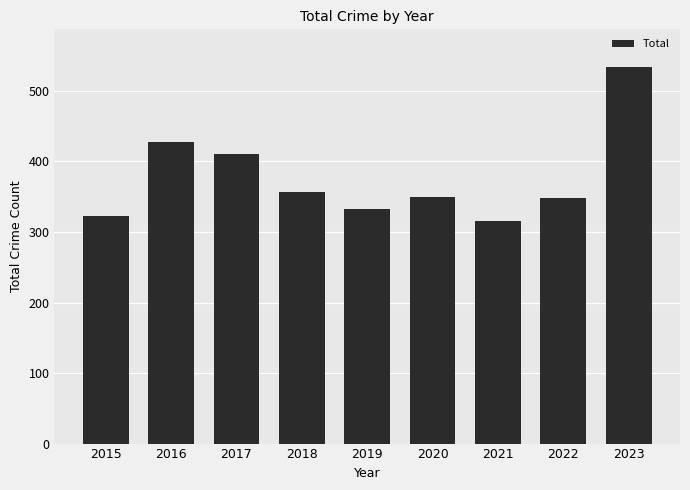

What is the value of the 8th bar from the left?

348